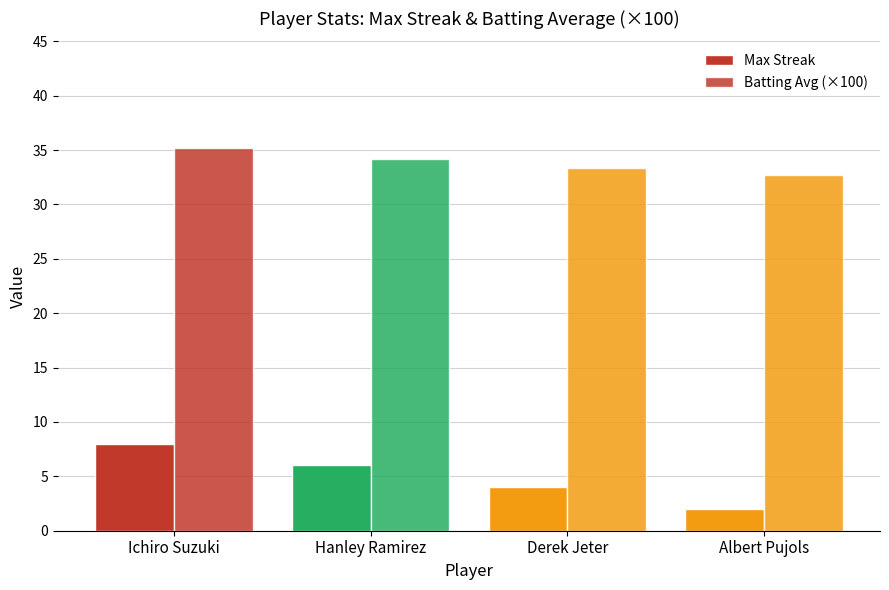

Reading right to left, what are all the values shown in this chart?

Max Streak: 2.0	4.0	6.0	8.0
Batting Avg (×100): 32.7	33.4	34.2	35.2